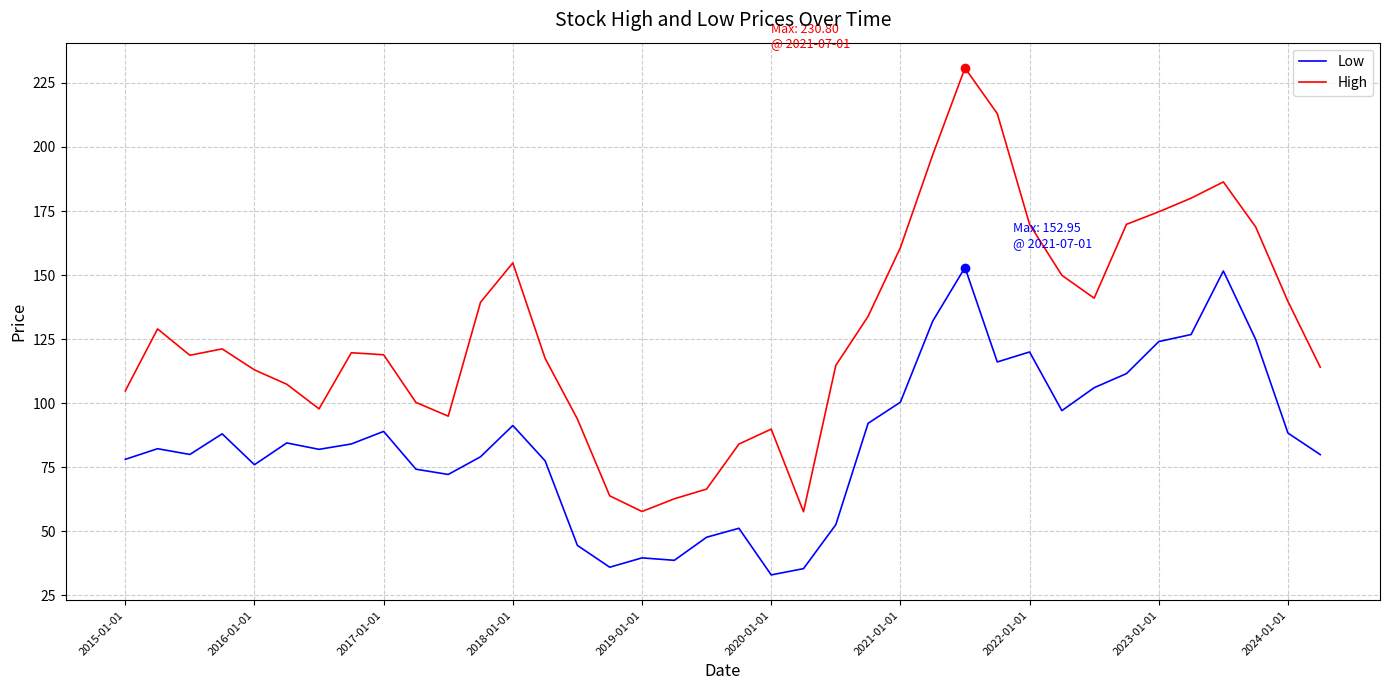

Which series has the largest total across all categories?

High